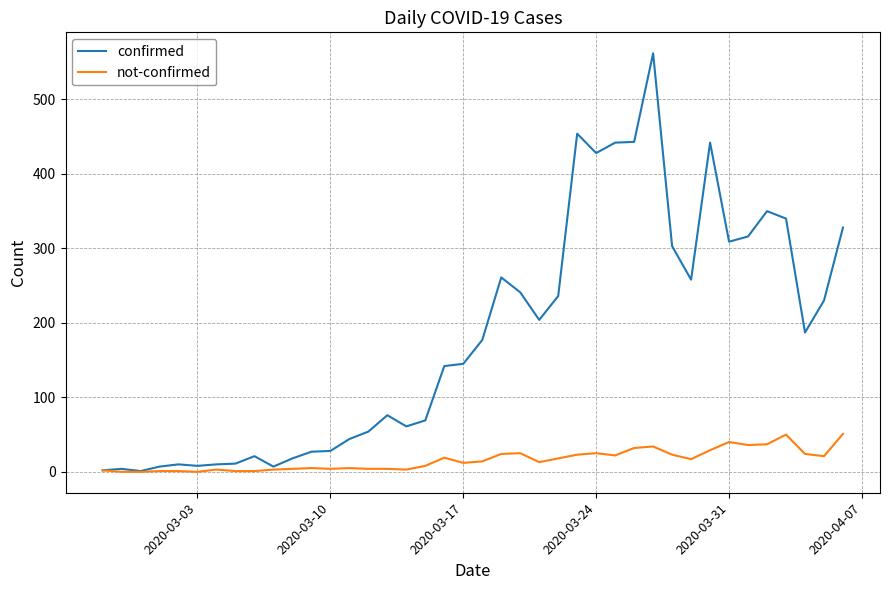

What is the maximum value shown in the chart?

562